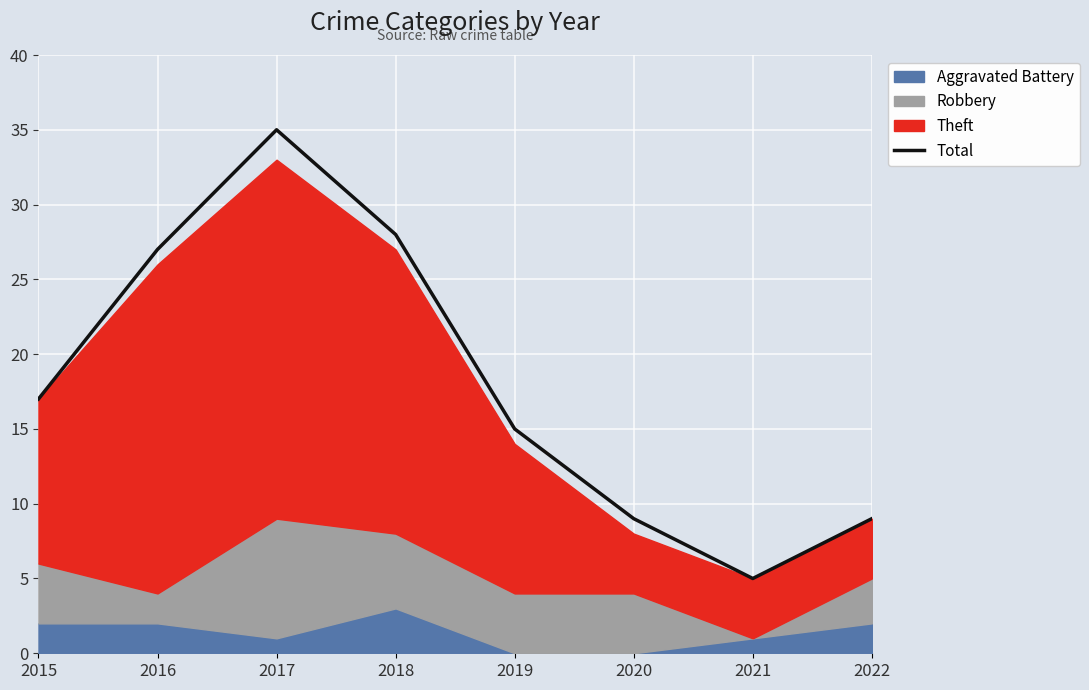

Is it true that the value at 2017 is 35?

True